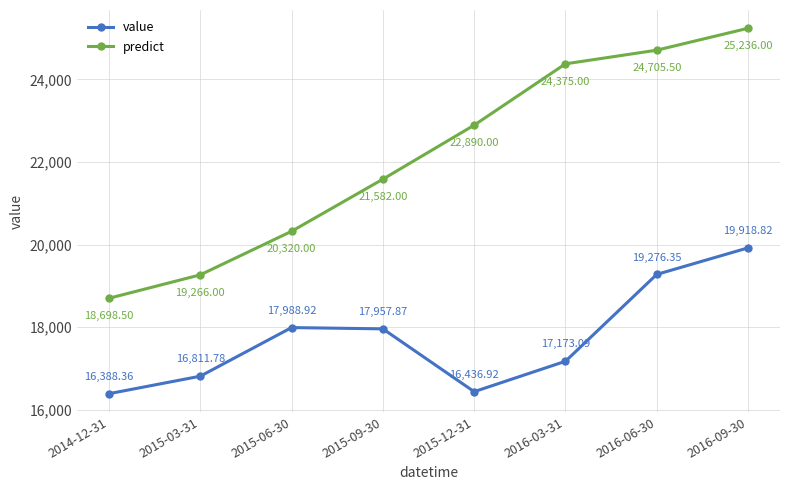

True or false: predict and value intersect in this chart.

False